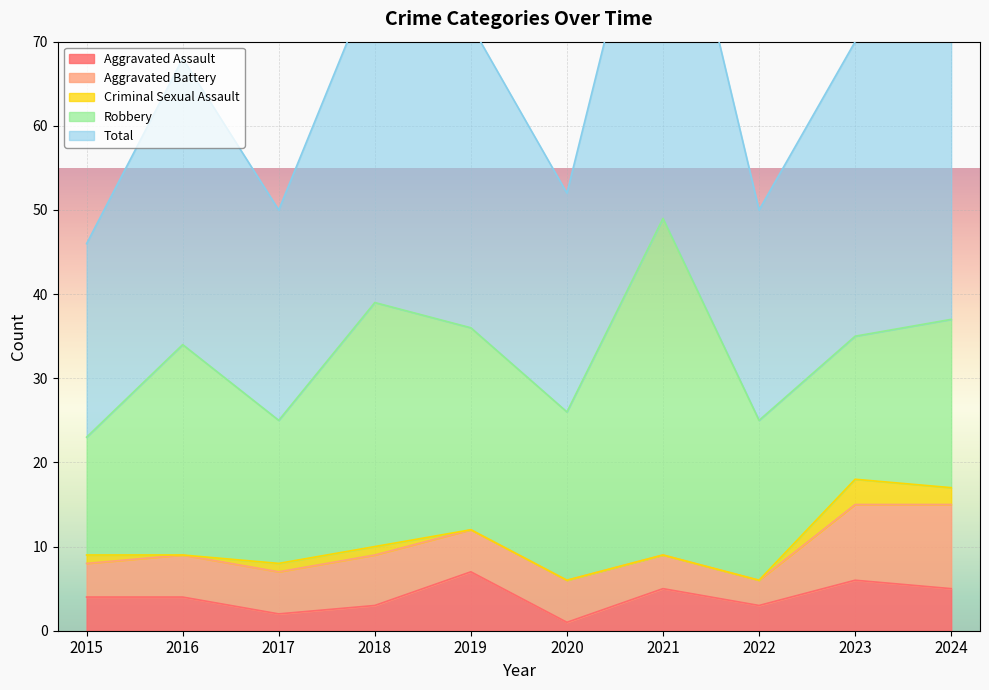

True or false: Aggravated Battery and Total intersect in this chart.

False